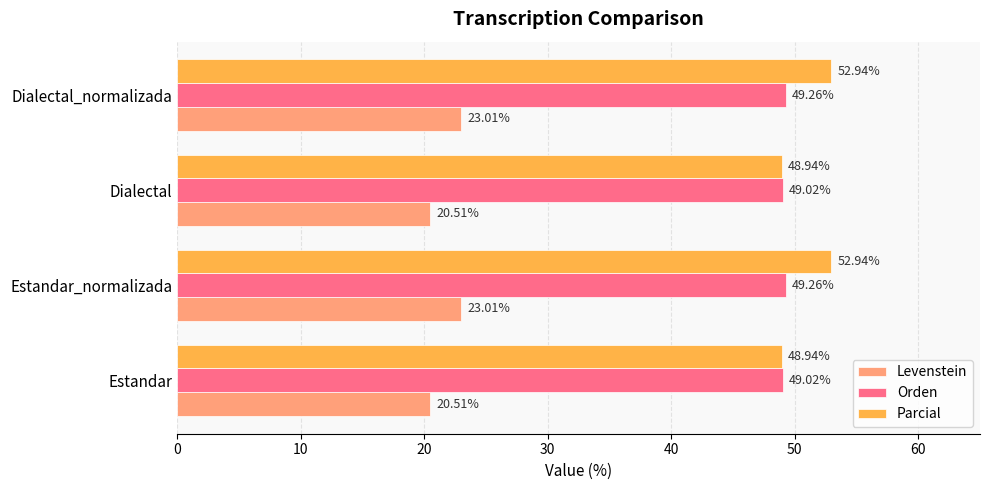

Between Estandar_normalizada and Dialectal, which series saw the biggest shift?

Parcial